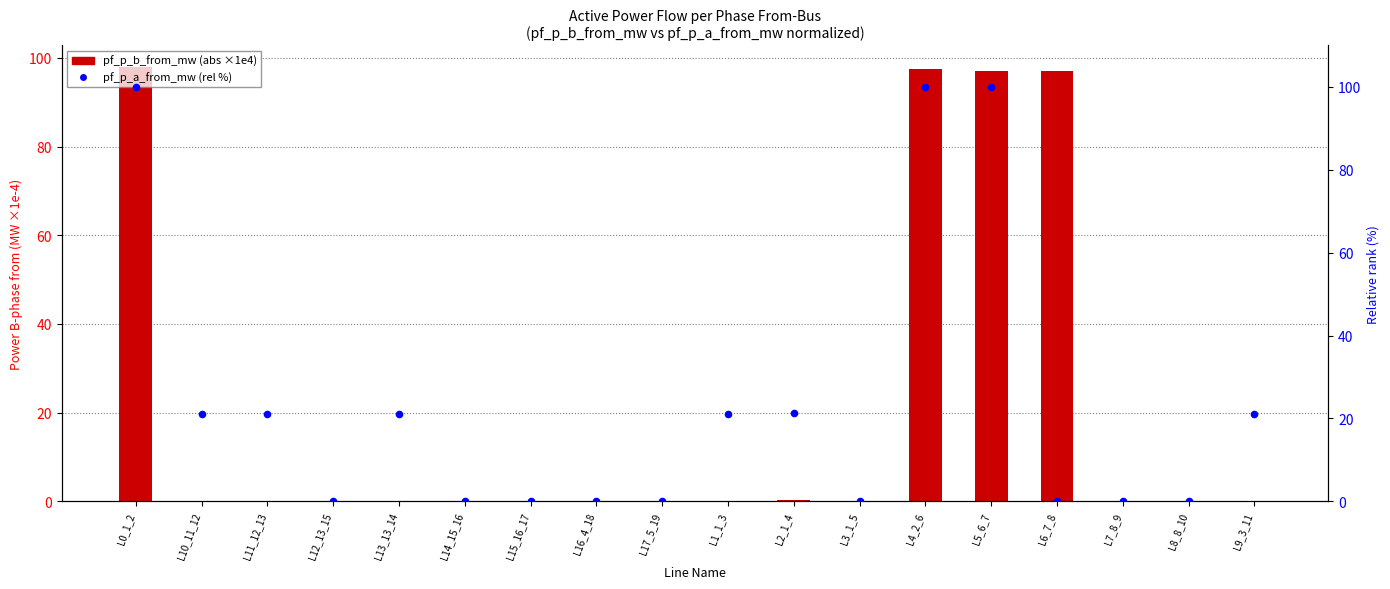

Which series reaches the minimum Y coordinate?

pf_p_a_from_mw (normalized %)